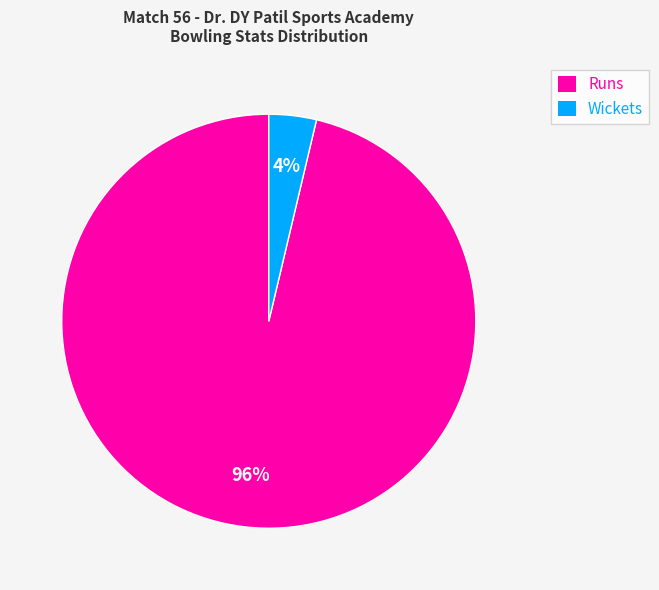

Which slice is the smallest?

Wickets